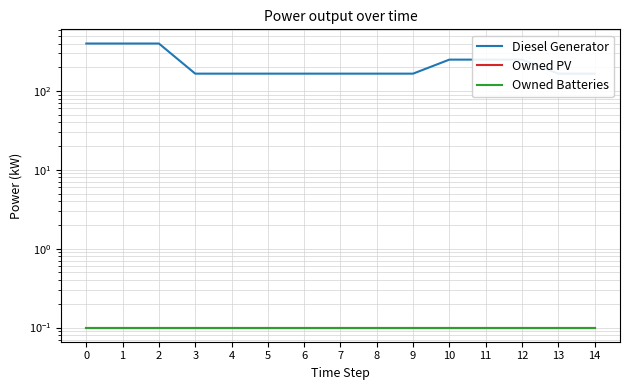

How many lines are shown in the chart?

3